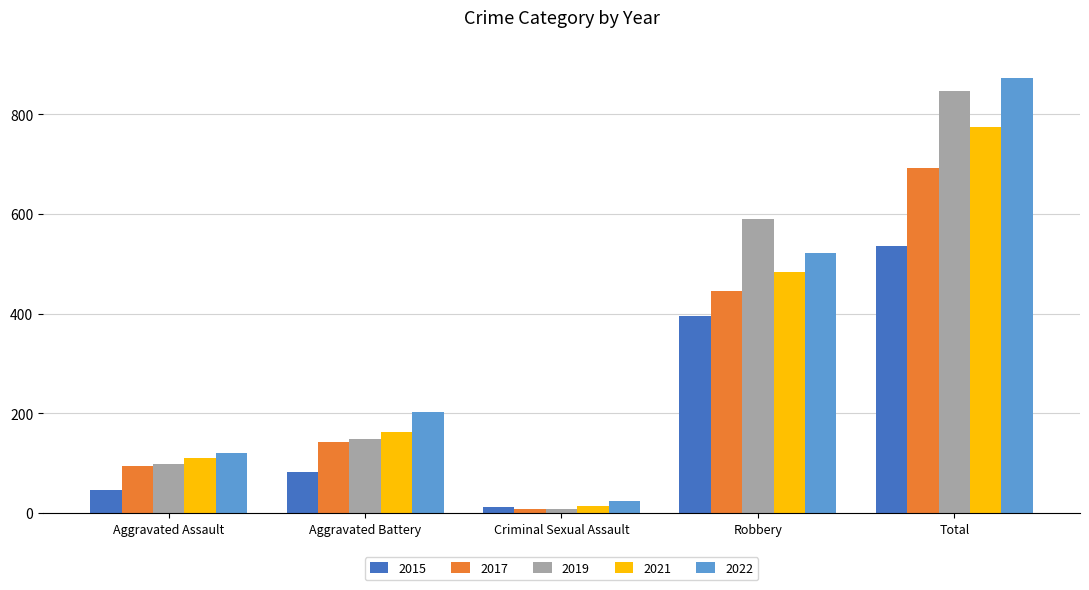

What is the greatest value displayed?

873